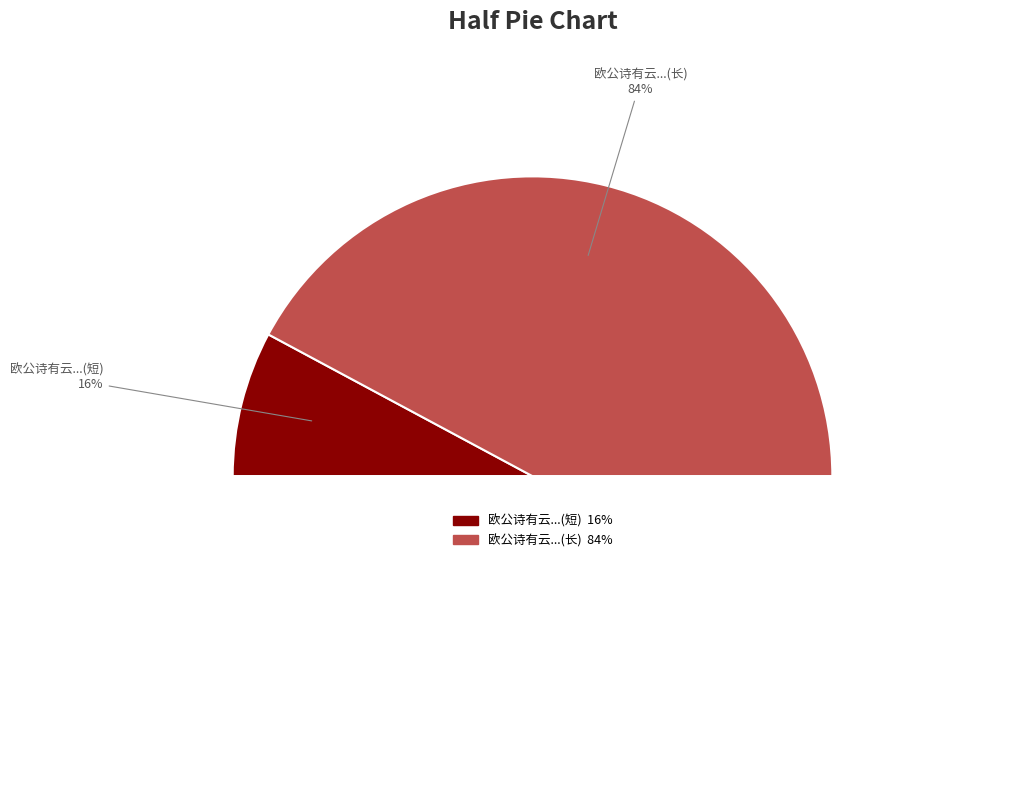

To the nearest percent, what is the combined percentage of 欧公诗有云俸优食饱力不用官间日永睡莫兴因 and 欧公诗有云俸优食饱力不用官閒日永睡莫兴因广之?

100%